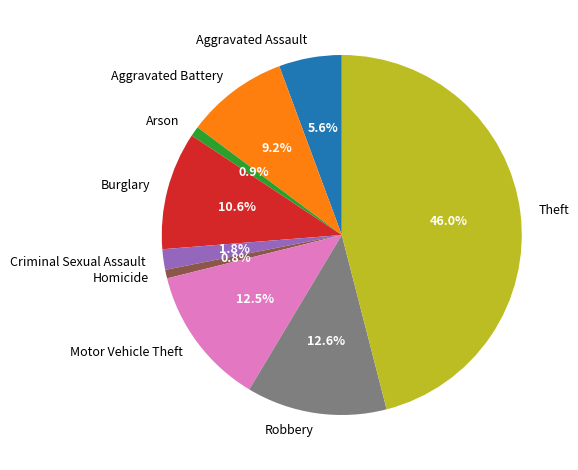

Which has a higher value, Burglary or Aggravated Battery?

Burglary